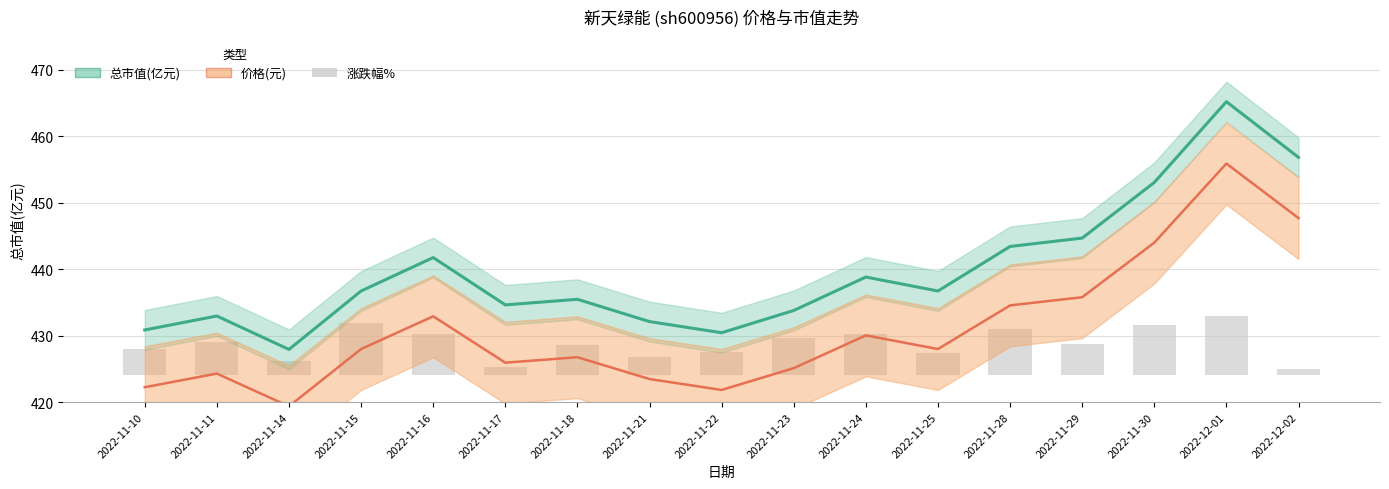

Are the bars horizontal?

No